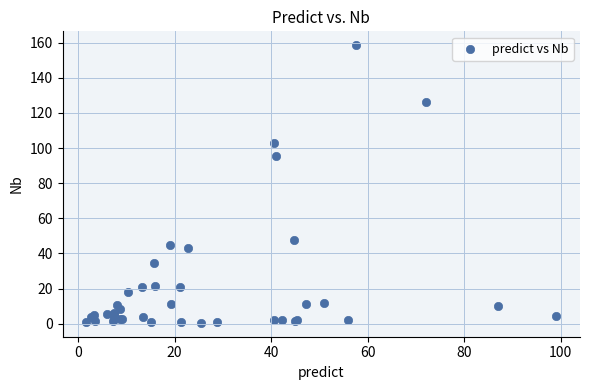

What Y value in the scatter plot is closest to 79?

95.5